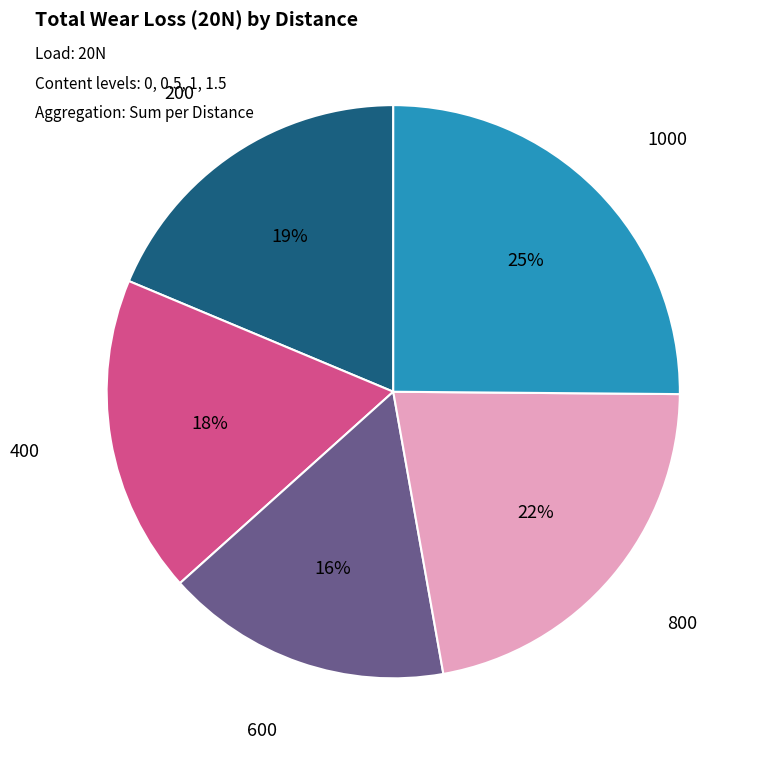

What is the smallest slice in the pie chart?

600